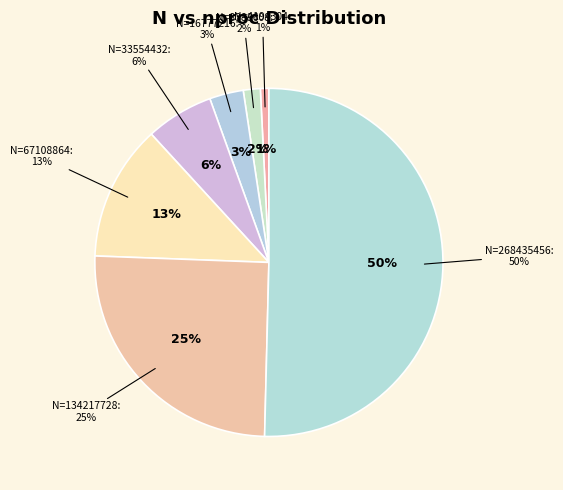

To the nearest percent, what portion does 67108864 represent?

13%